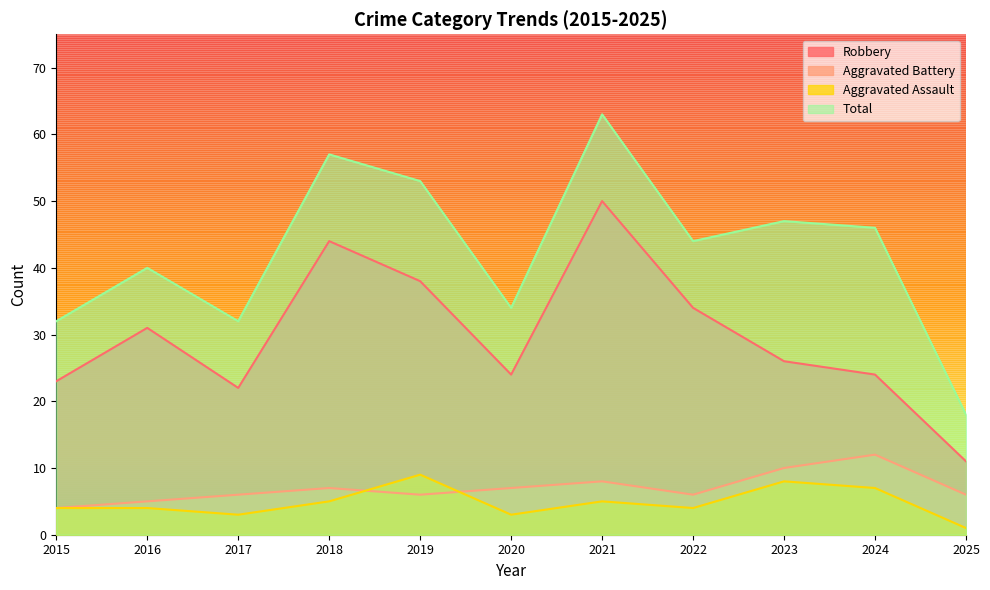

Rank the series at 2021 from highest to lowest value.

Total, Robbery, Aggravated Battery, Aggravated Assault